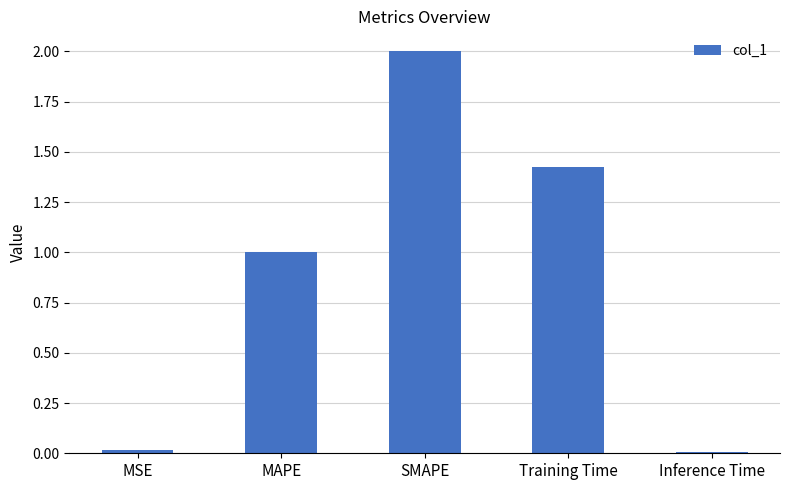

Read the value at SMAPE.

2.0